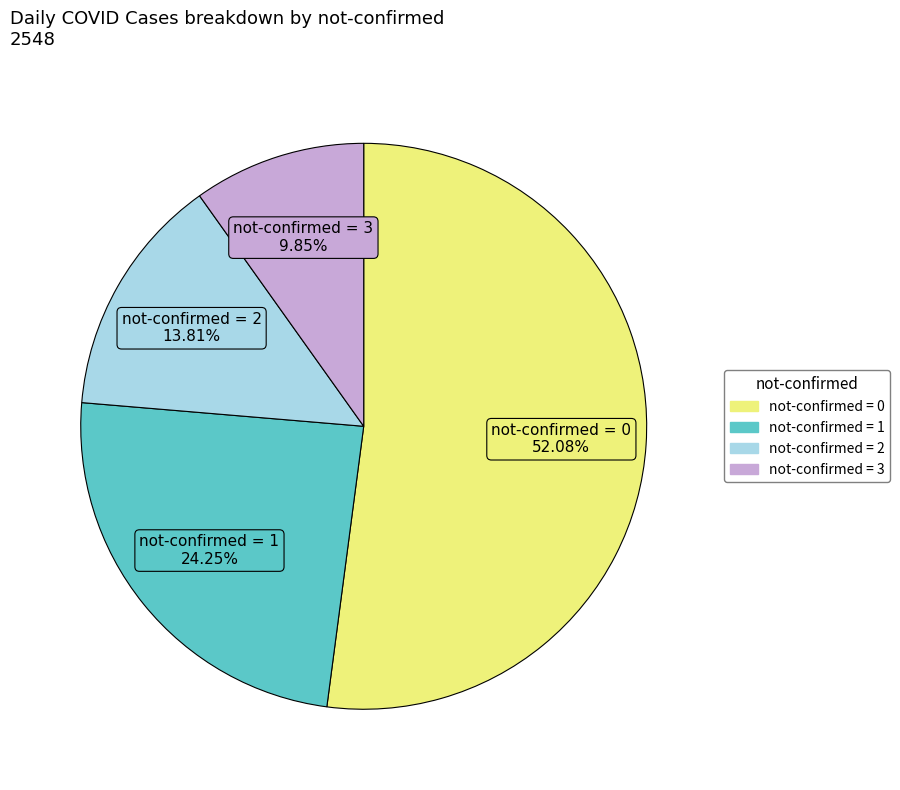

To the nearest percent, what is the average slice percentage?

25%